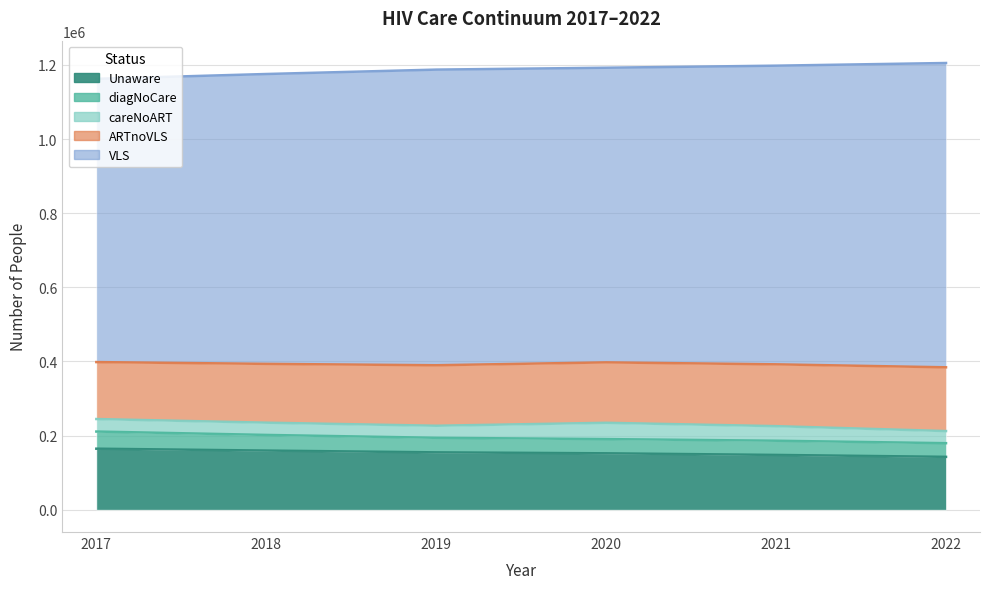

Read the Unaware value at 2019, to the nearest 10.

154700